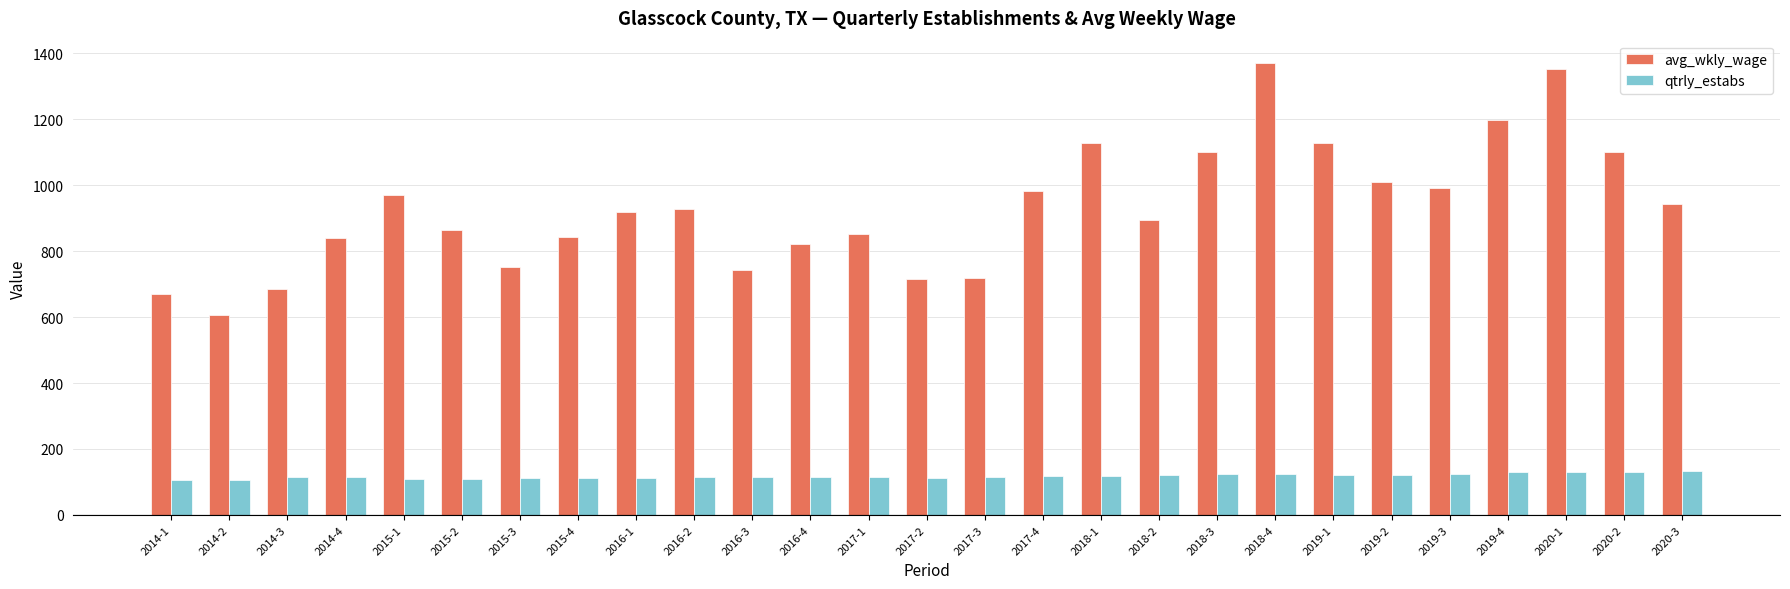

What is the difference between the maximum and minimum values in the qtrly_estabs series?

29